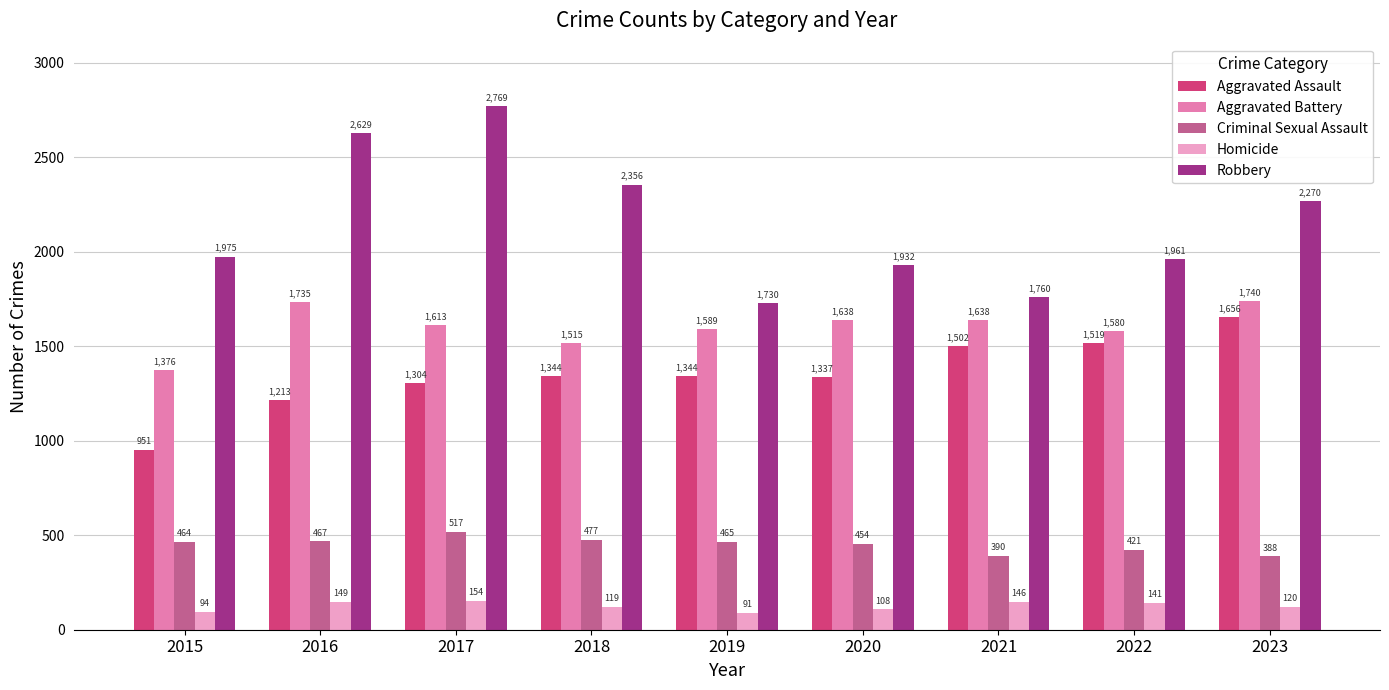

What is the sum of the Criminal Sexual Assault values at 2022 and 2021?

811